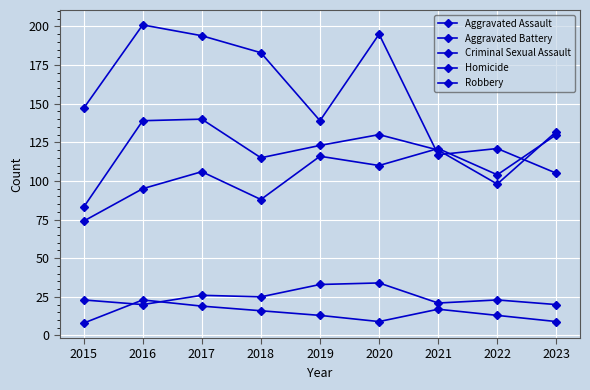

List the labels in order of Aggravated Assault value, smallest first.

2015, 2018, 2016, 2022, 2017, 2020, 2019, 2021, 2023